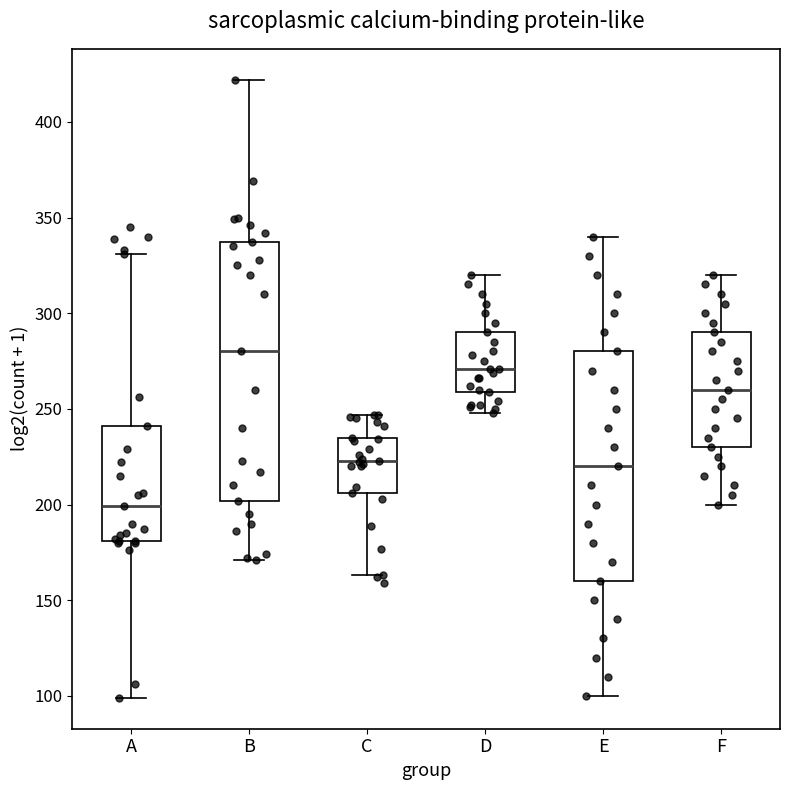

Which box's median line is the lowest?

A